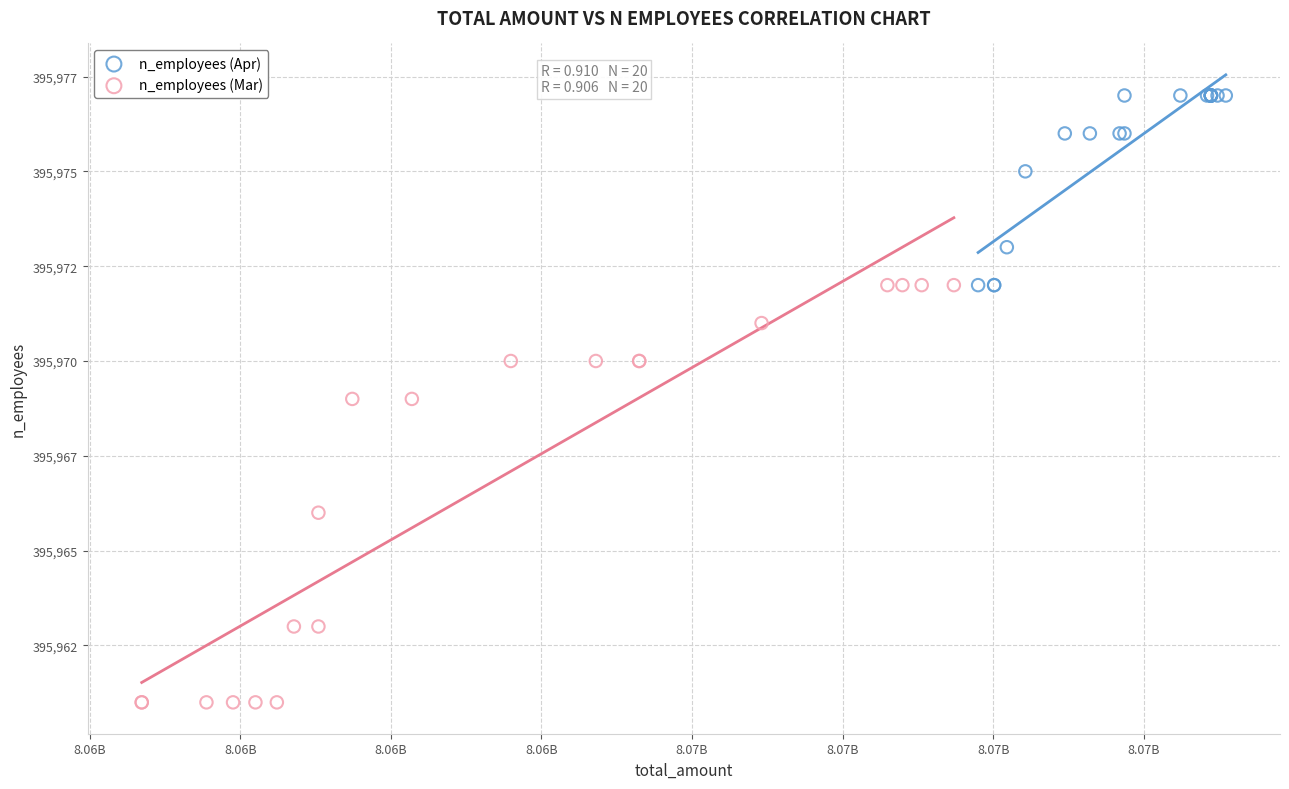

Which series contains the lowest Y value?

n_employees (Mar)